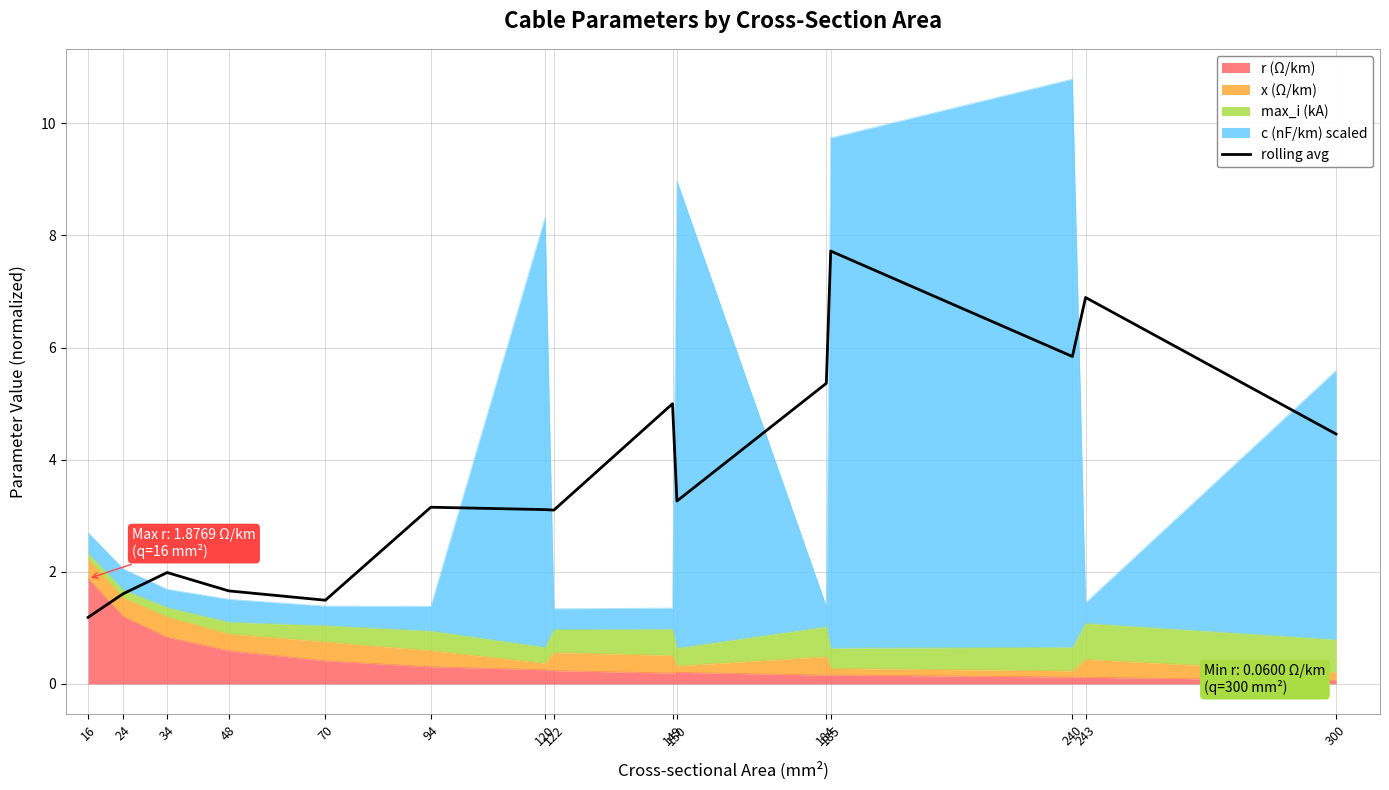

What is the difference between the values at 122 and 48?

1.4